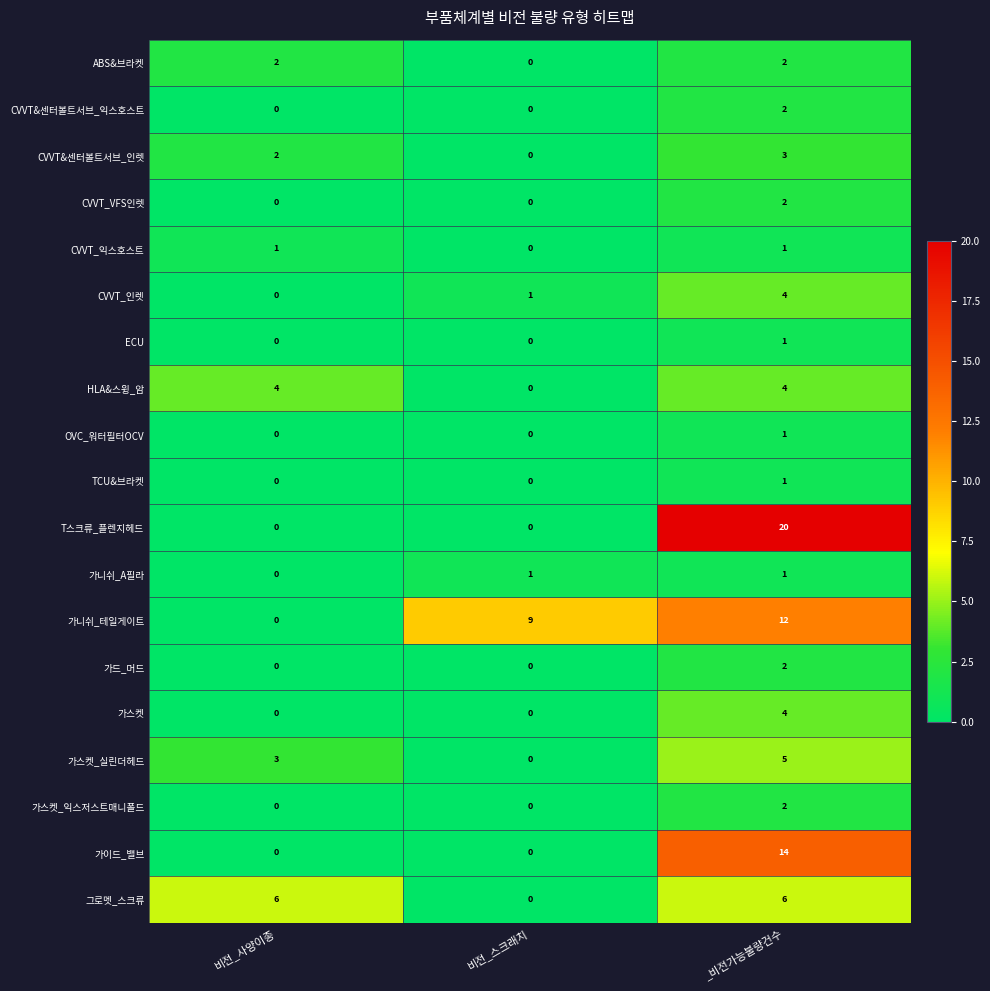

Rank the categories by 가스켓_실린더헤드 value from highest to lowest.

_비전가능불량건수, 비전_사양이종, 비전_스크래치